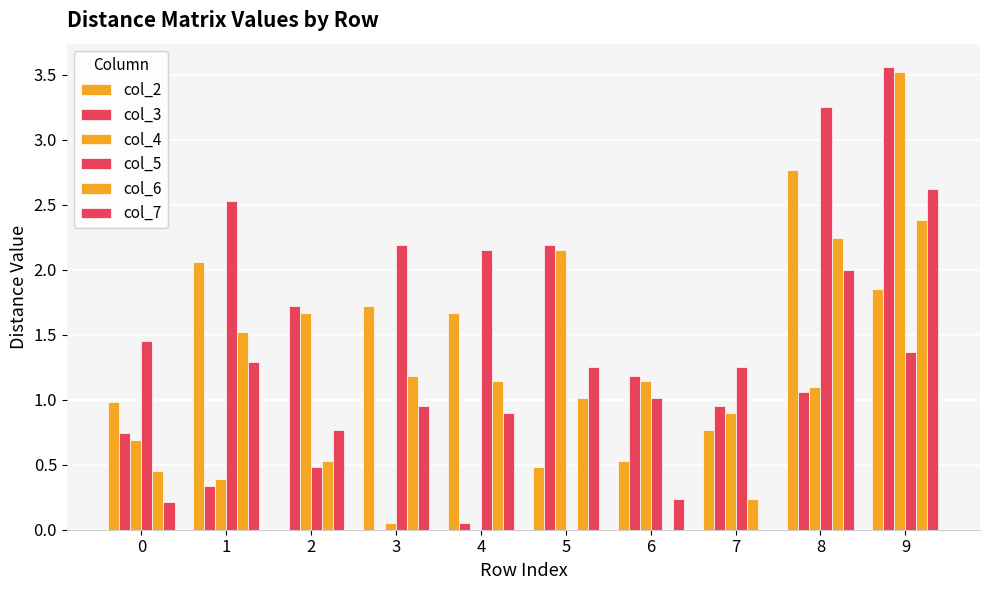

List the labels in order of col_6 value, smallest first.

6, 7, 0, 2, 5, 4, 3, 1, 8, 9